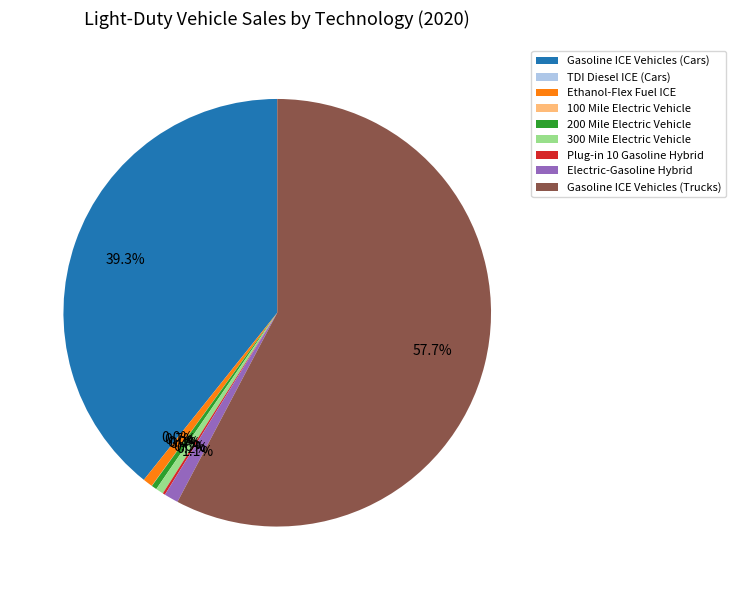

What percentage is NOT represented by Electric-Gasoline Hybrid?

98.9%